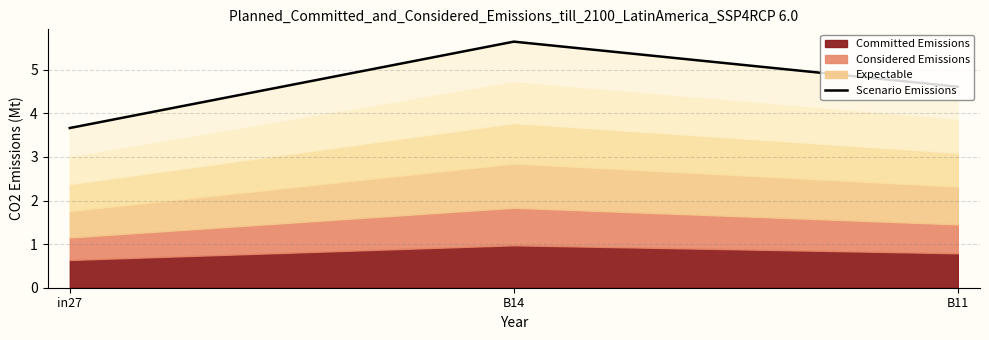

How many lines are shown in the chart?

1